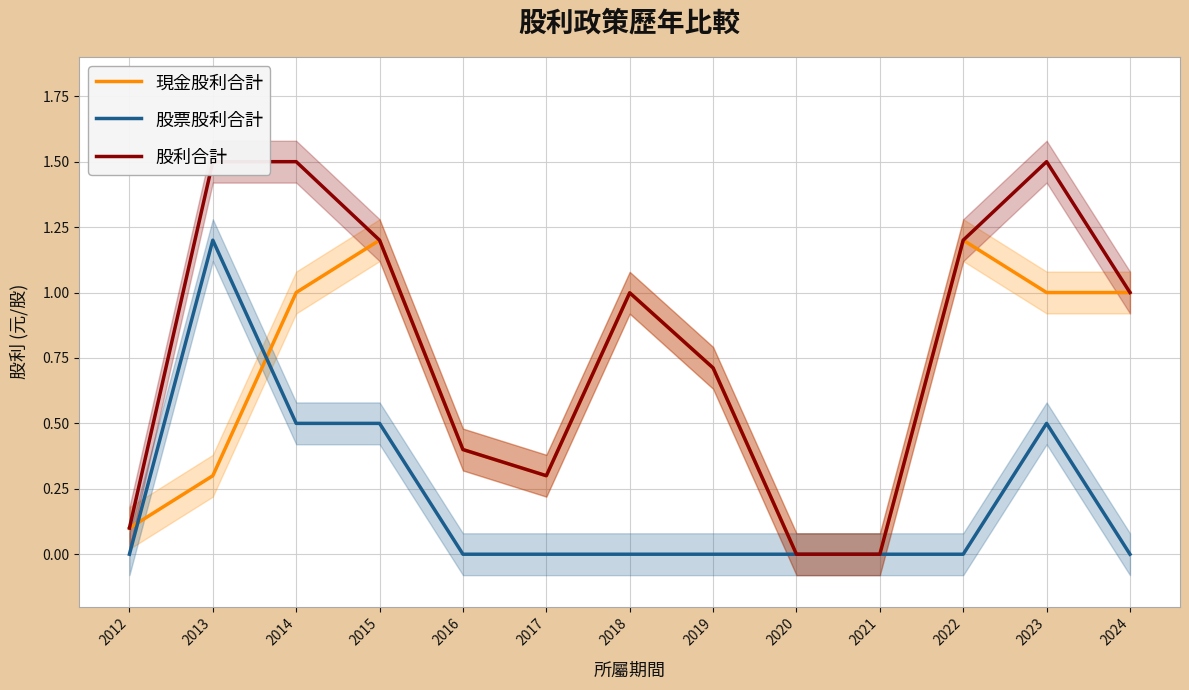

What is the value of the 股利合計 point at the 11th from the left?

1.2